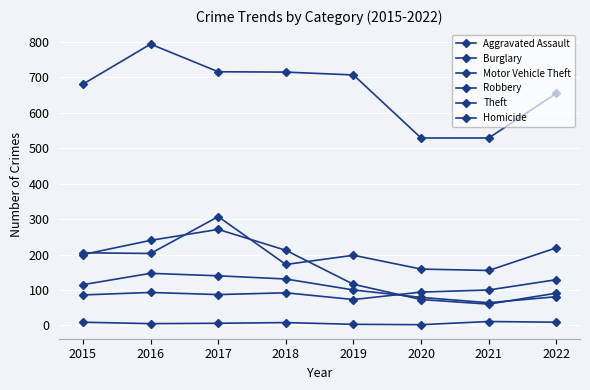

How many categories are shown in the chart?

8